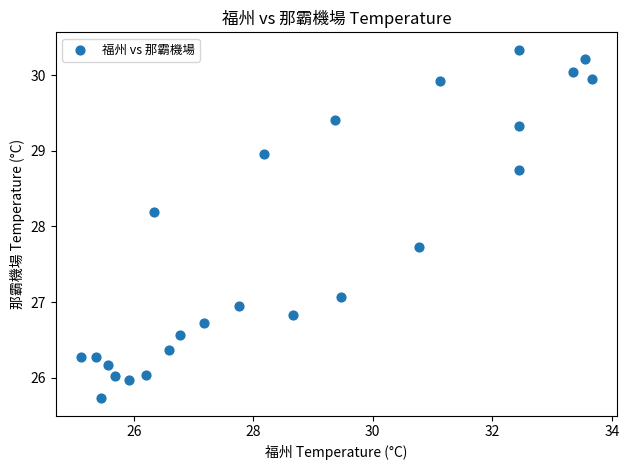

What Y value in the scatter plot is closest to 28?

28.2